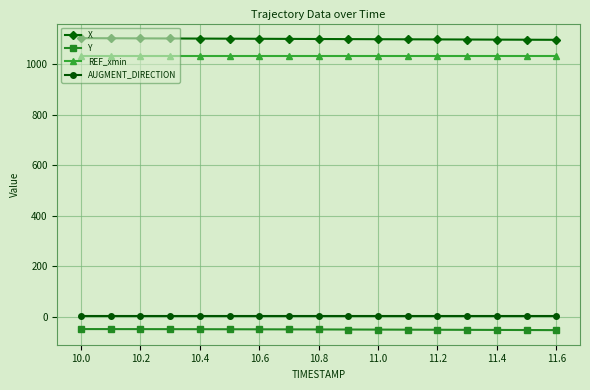

What is the lowest value of the Y series?

-53.2